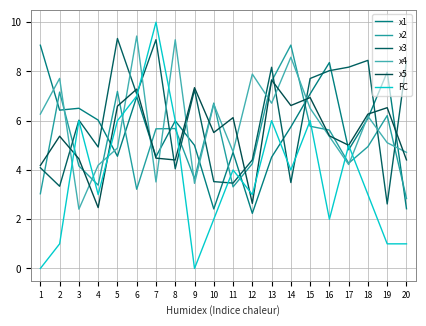

Is the value of x2 at 1 greater than the value of FC at 13?

No